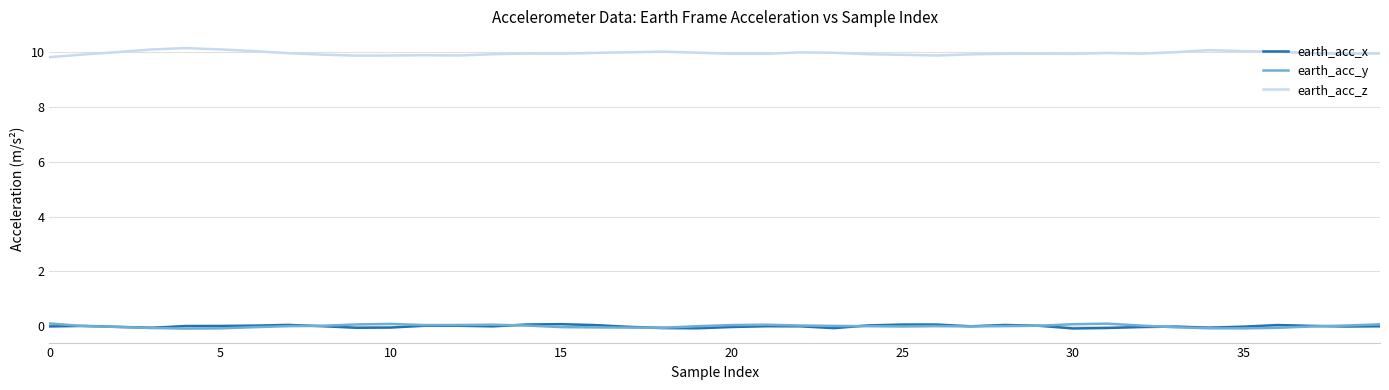

What is the minimum value for earth_acc_x?

-0.1